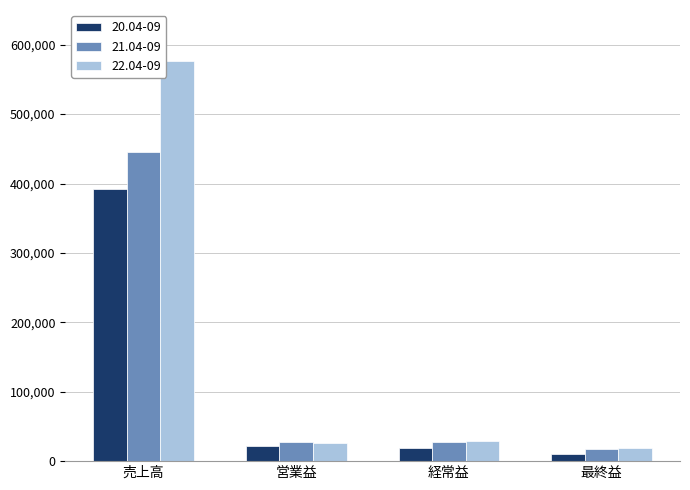

How many values in the 22.04-09 series are below 28542?

2